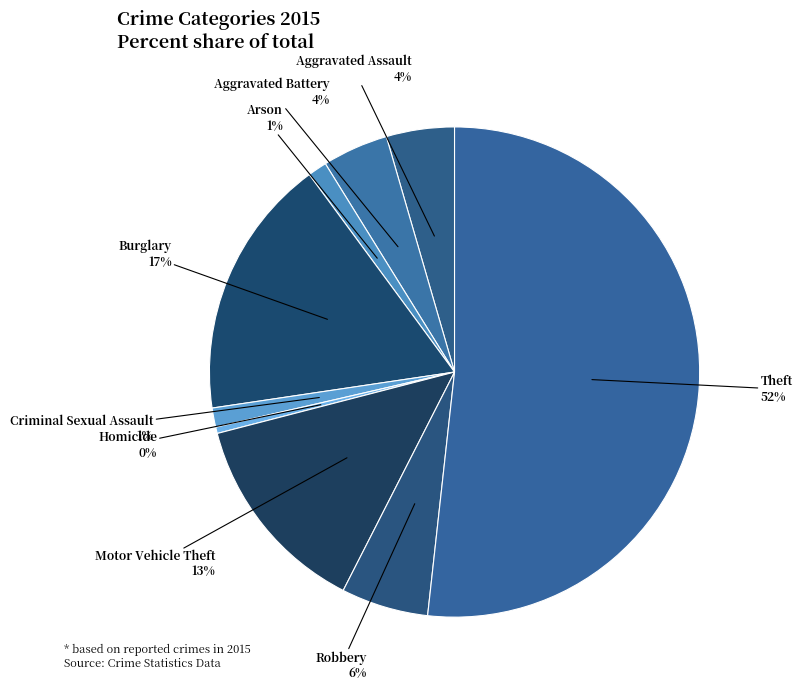

To the nearest percent, what percentage of the pie is Robbery?

6%